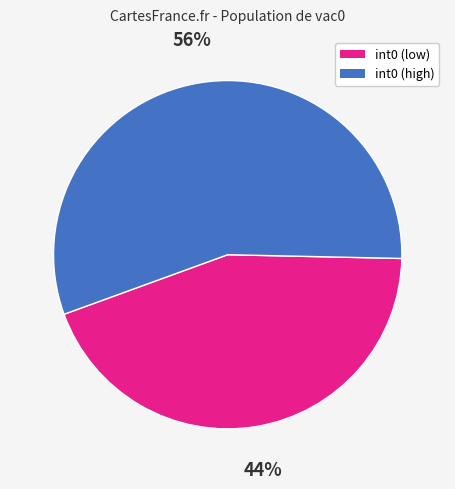

Is there any slice that represents more than half of the pie?

Yes